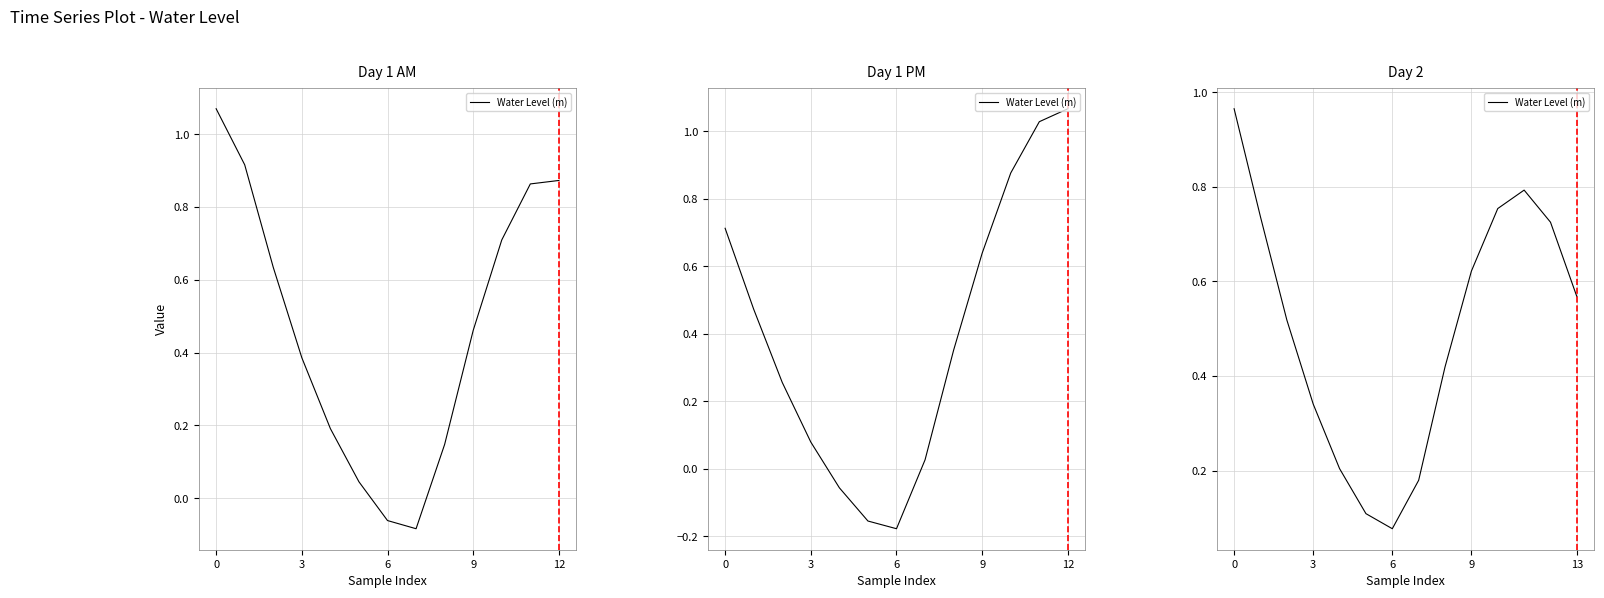

The chart shows a value of 0.0 at 6. True or false?

False